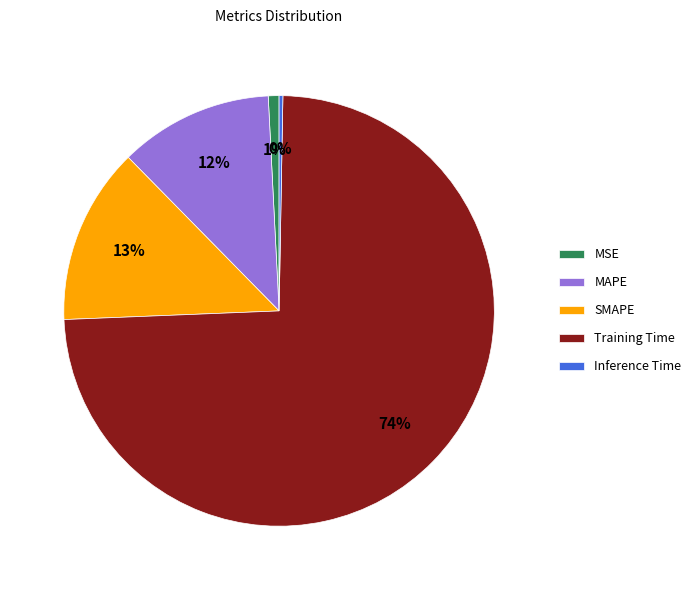

To the nearest percent, what percentage of the pie is SMAPE?

13%